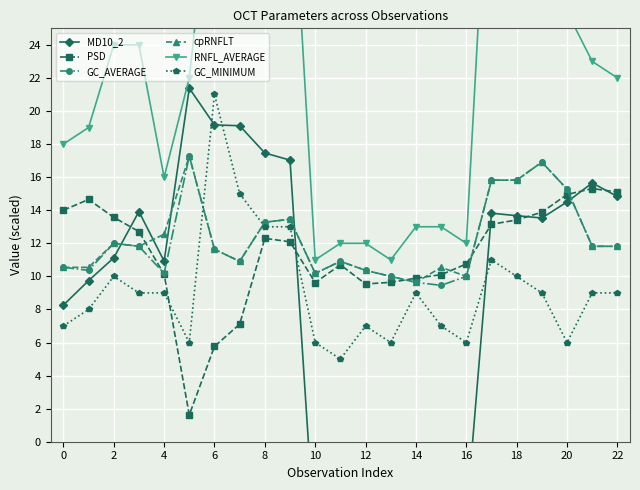

Between 14 and 15, which series saw the biggest shift?

GC_MINIMUM